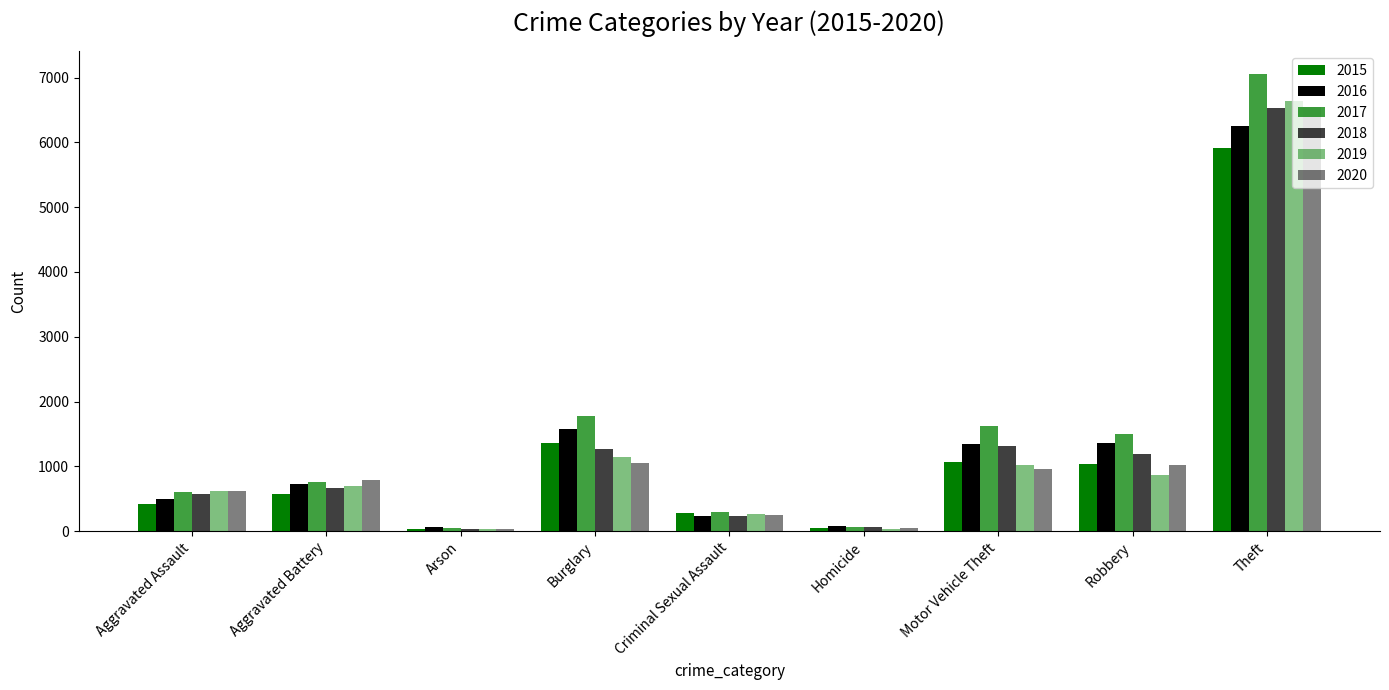

How many data points in 2020 are less than 784?

4